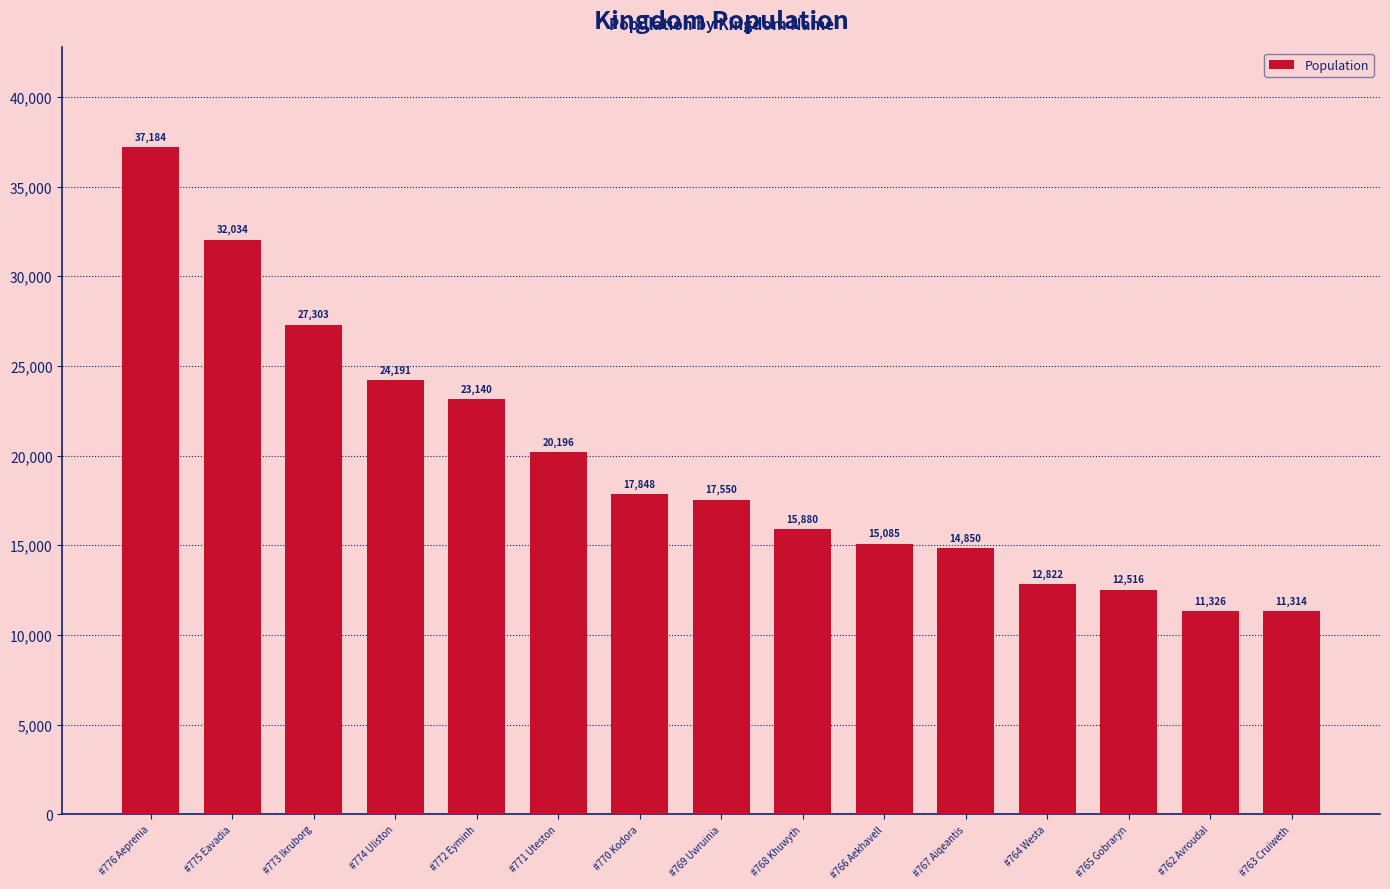

True or false: the data shows 22713 at #767 Aiqeantis.

False